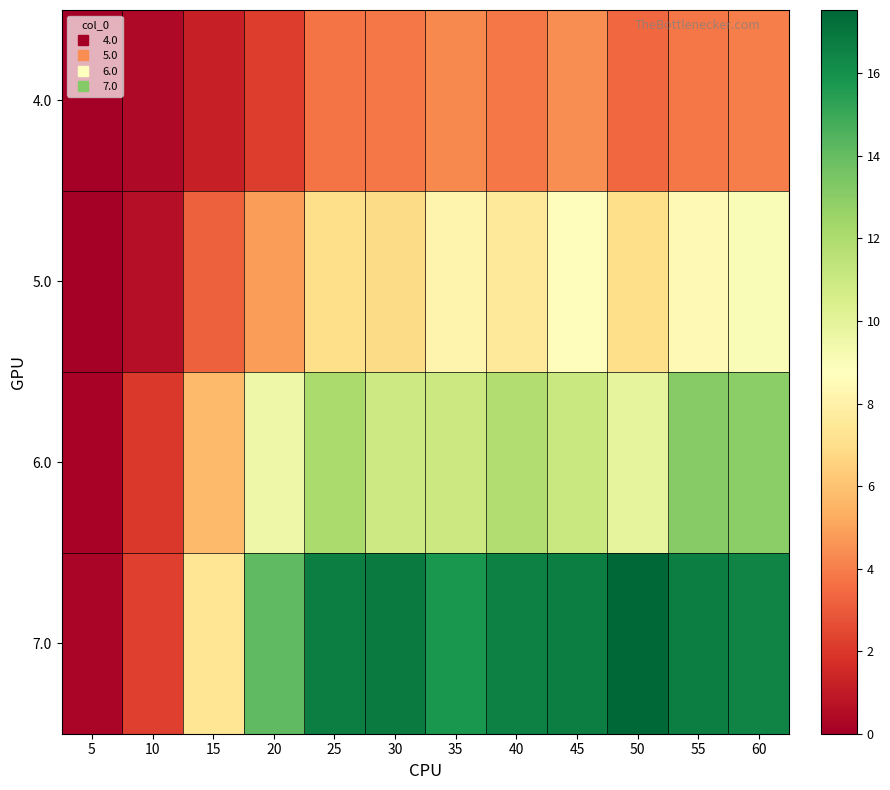

Reading right to left, extract all data points from this chart.

4.0: 60=4.0	55=3.8	50=3.4	45=4.4	40=3.8	35=4.3	30=3.8	25=3.7	20=2.1	15=1.2	10=0.4	5=0.0
5.0: 60=9.0	55=8.4	50=7.0	45=8.7	40=7.5	35=8.2	30=6.9	25=7.0	20=4.9	15=3.2	10=0.6	5=0.0
6.0: 60=13.0	55=13.1	50=9.9	45=11.1	40=11.9	35=11.0	30=10.9	25=12.1	20=9.5	15=5.7	10=2.0	5=0.2
7.0: 60=16.5	55=16.7	50=17.5	45=16.7	40=16.6	35=15.8	30=16.8	25=16.7	20=14.2	15=7.3	10=2.2	5=0.2